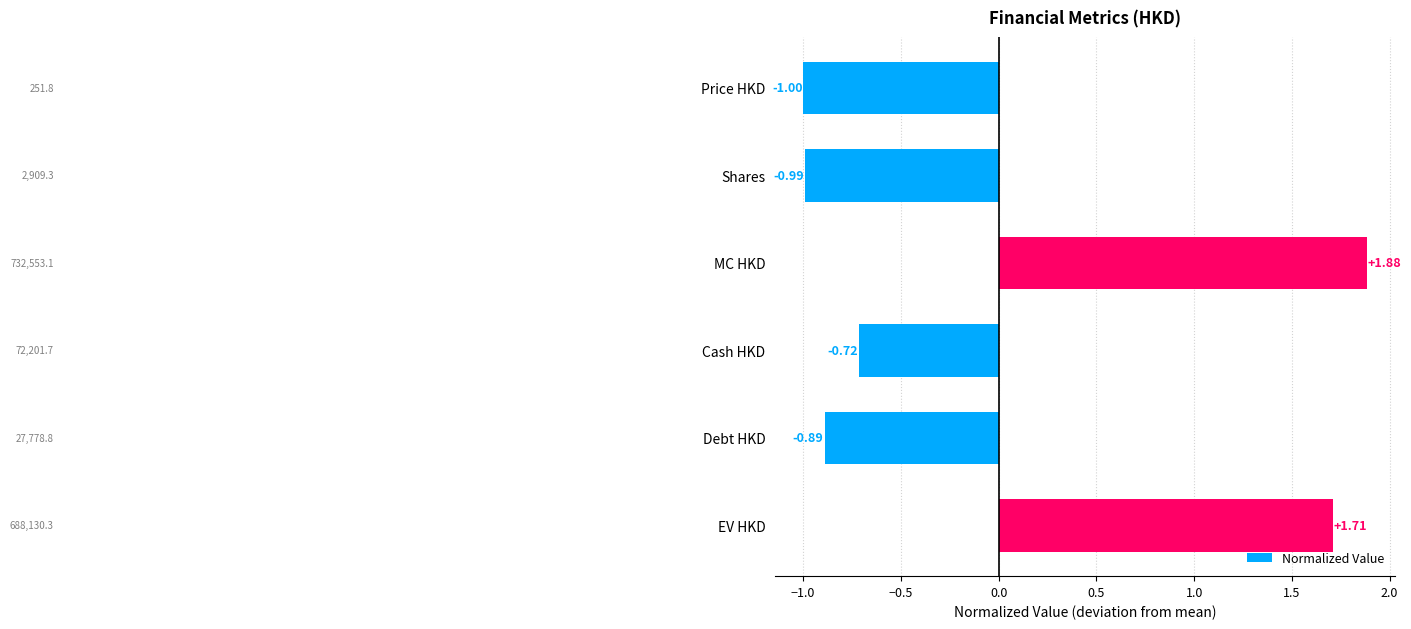

Where is the data nearest to the value 0?

Cash HKD